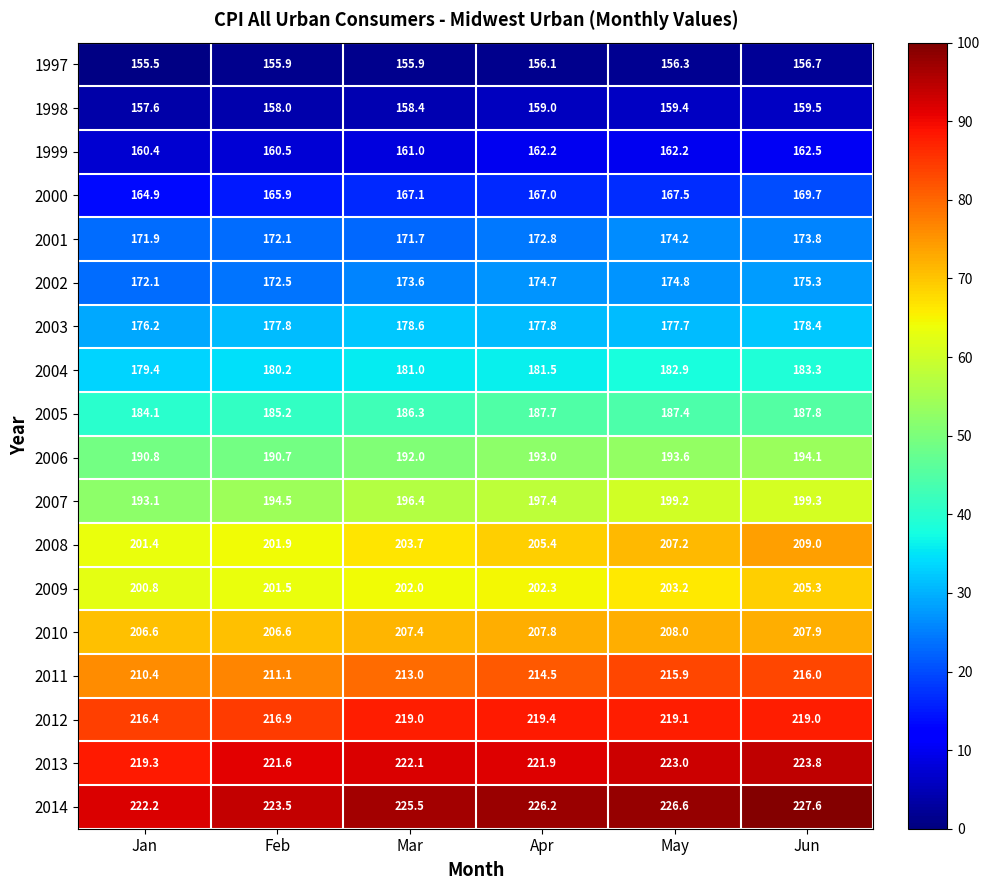

What is the sum of the 2002 values at Jan and May?

346.9